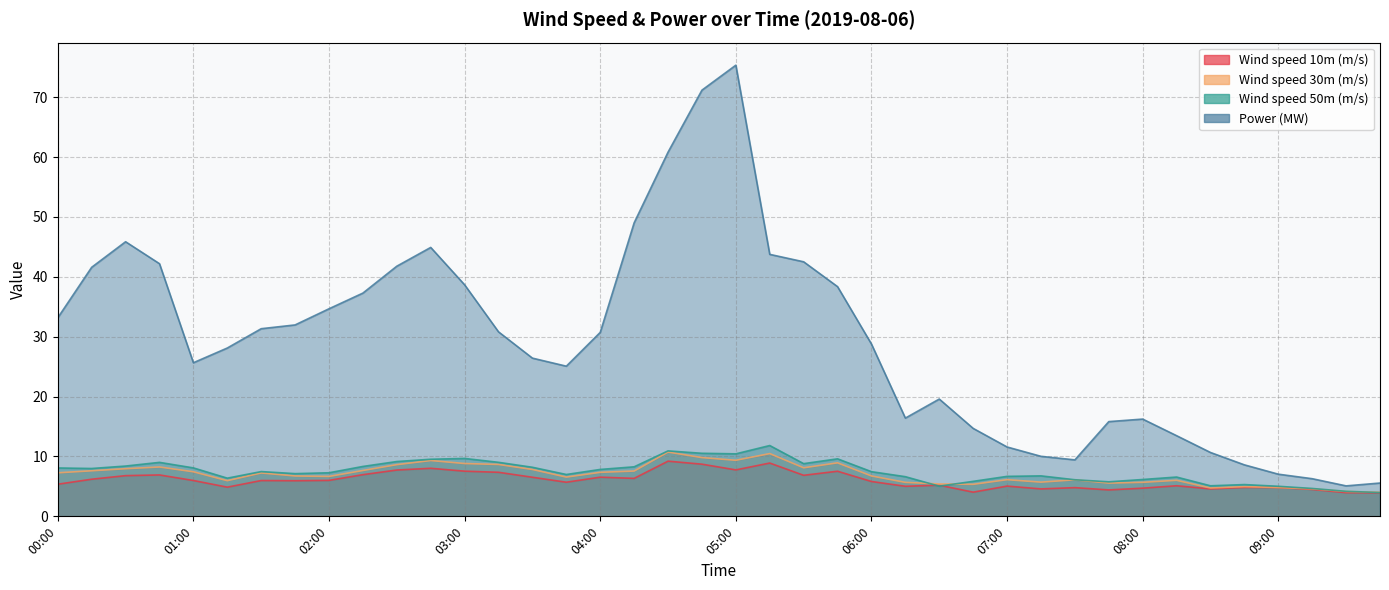

Is it true that Wind speed 10m (m/s) equals 6.0 at 02:00?

True